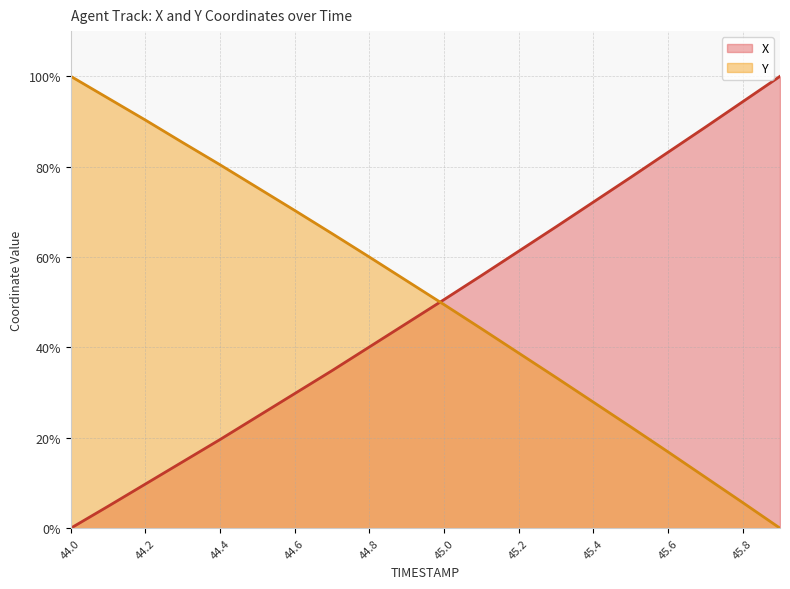

What are all the series names shown in the legend?

X, Y